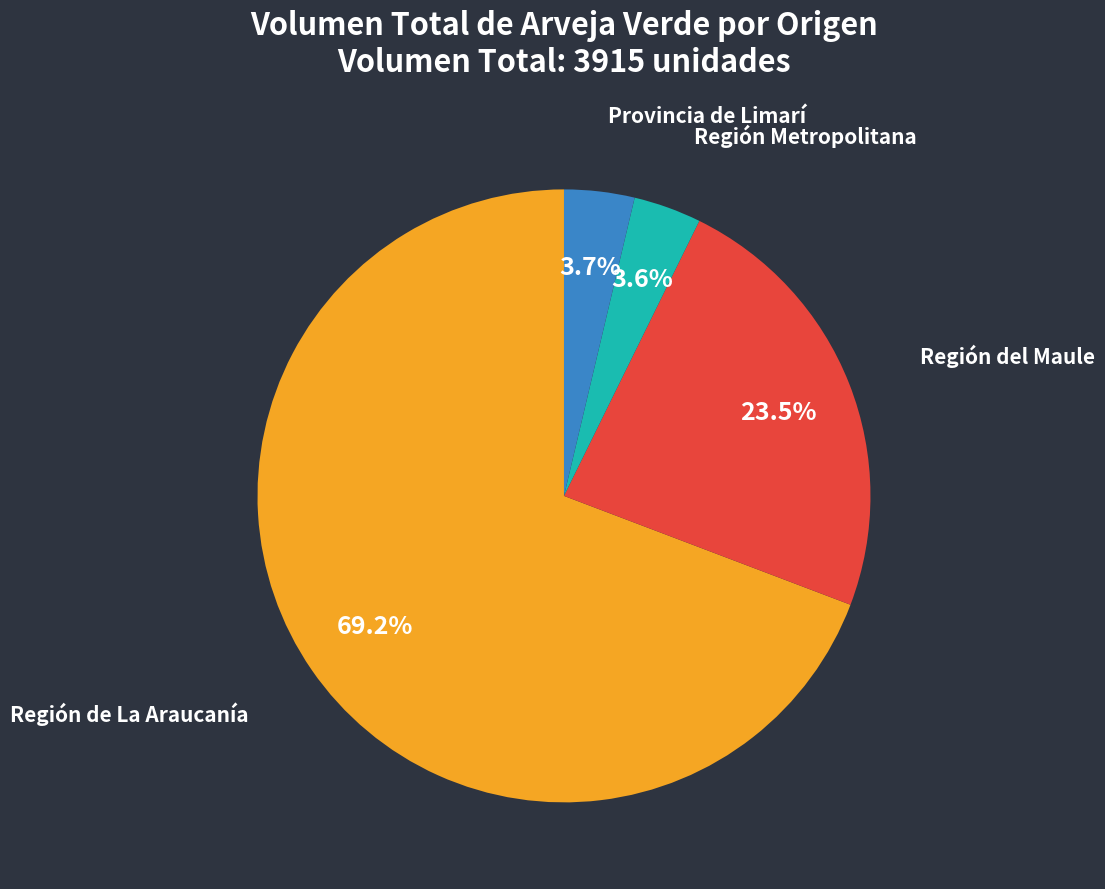

Which slice represents more than half of the pie?

Región de La Araucanía